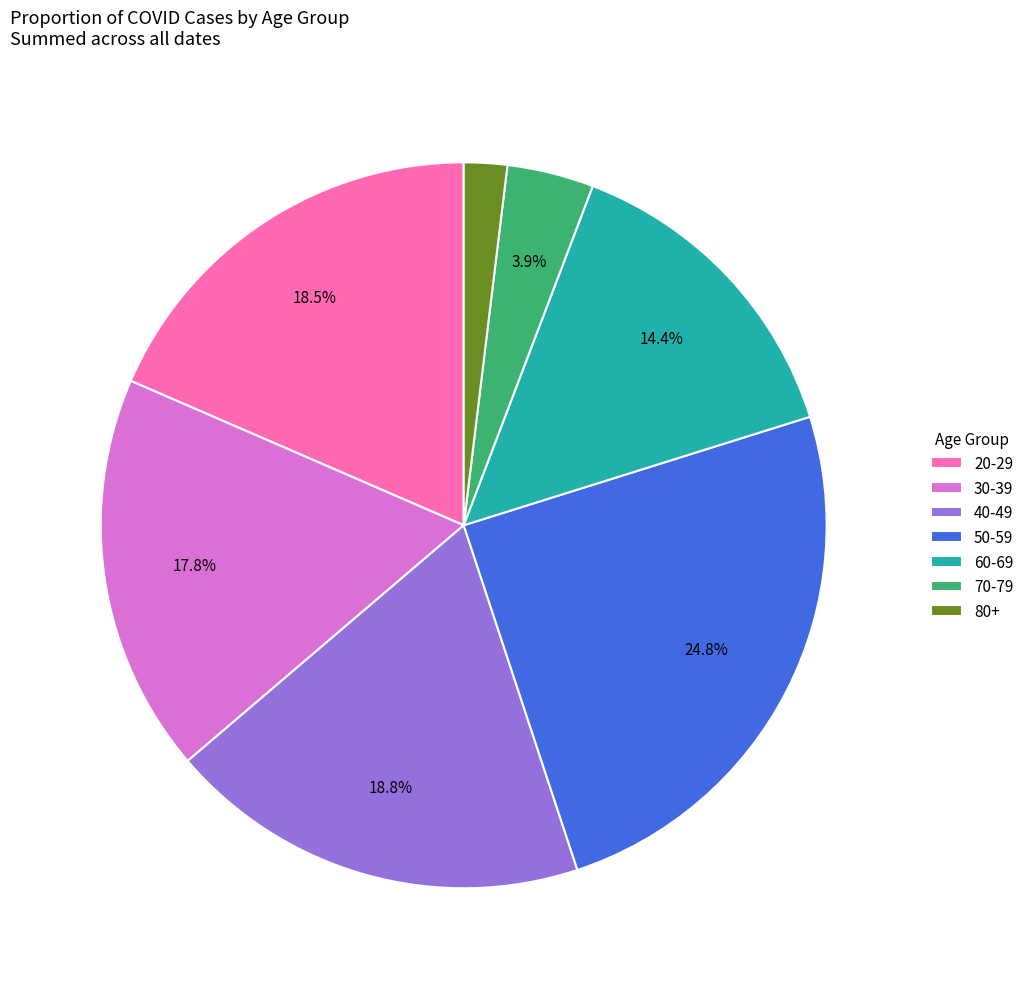

Do 50-59 and 60-69 together represent more than half of the pie?

No